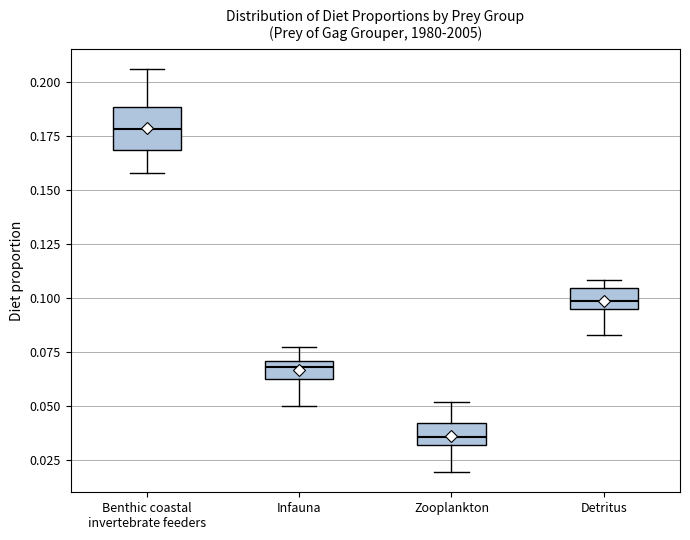

Comparing the boxes themselves (not the whiskers), which one is the tallest?

Benthic coastal invertebrate feeders